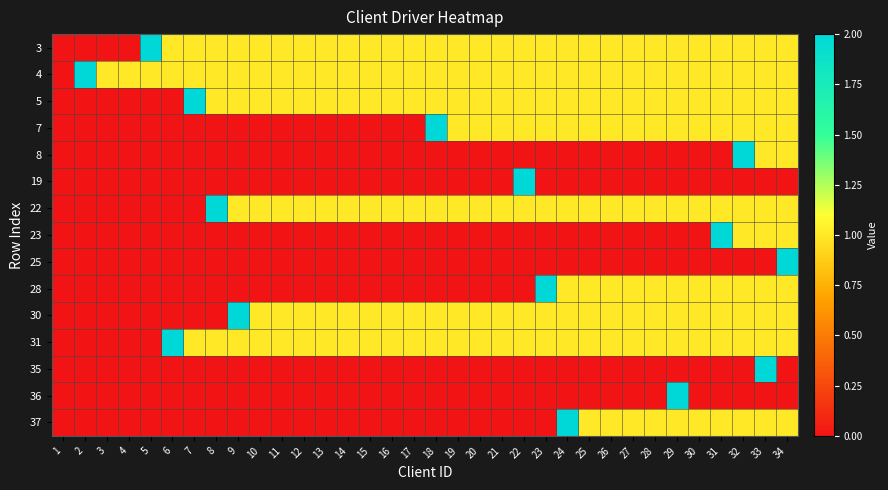

Reading left to right, what are all the values shown in this chart?

3: 1=0	2=0	3=0	4=0	5=2	6=1	7=1	8=1	9=1	10=1	11=1	12=1	13=1	14=1	15=1	16=1	17=1	18=1	19=1	20=1	21=1	22=1	23=1	24=1	25=1	26=1	27=1	28=1	29=1	30=1	31=1	32=1	33=1	34=1
4: 1=0	2=2	3=1	4=1	5=1	6=1	7=1	8=1	9=1	10=1	11=1	12=1	13=1	14=1	15=1	16=1	17=1	18=1	19=1	20=1	21=1	22=1	23=1	24=1	25=1	26=1	27=1	28=1	29=1	30=1	31=1	32=1	33=1	34=1
5: 1=0	2=0	3=0	4=0	5=0	6=0	7=2	8=1	9=1	10=1	11=1	12=1	13=1	14=1	15=1	16=1	17=1	18=1	19=1	20=1	21=1	22=1	23=1	24=1	25=1	26=1	27=1	28=1	29=1	30=1	31=1	32=1	33=1	34=1
7: 1=0	2=0	3=0	4=0	5=0	6=0	7=0	8=0	9=0	10=0	11=0	12=0	13=0	14=0	15=0	16=0	17=0	18=2	19=1	20=1	21=1	22=1	23=1	24=1	25=1	26=1	27=1	28=1	29=1	30=1	31=1	32=1	33=1	34=1
8: 1=0	2=0	3=0	4=0	5=0	6=0	7=0	8=0	9=0	10=0	11=0	12=0	13=0	14=0	15=0	16=0	17=0	18=0	19=0	20=0	21=0	22=0	23=0	24=0	25=0	26=0	27=0	28=0	29=0	30=0	31=0	32=2	33=1	34=1
19: 1=0	2=0	3=0	4=0	5=0	6=0	7=0	8=0	9=0	10=0	11=0	12=0	13=0	14=0	15=0	16=0	17=0	18=0	19=0	20=0	21=0	22=2	23=0	24=0	25=0	26=0	27=0	28=0	29=0	30=0	31=0	32=0	33=0	34=0
22: 1=0	2=0	3=0	4=0	5=0	6=0	7=0	8=2	9=1	10=1	11=1	12=1	13=1	14=1	15=1	16=1	17=1	18=1	19=1	20=1	21=1	22=1	23=1	24=1	25=1	26=1	27=1	28=1	29=1	30=1	31=1	32=1	33=1	34=1
23: 1=0	2=0	3=0	4=0	5=0	6=0	7=0	8=0	9=0	10=0	11=0	12=0	13=0	14=0	15=0	16=0	17=0	18=0	19=0	20=0	21=0	22=0	23=0	24=0	25=0	26=0	27=0	28=0	29=0	30=0	31=2	32=1	33=1	34=1
25: 1=0	2=0	3=0	4=0	5=0	6=0	7=0	8=0	9=0	10=0	11=0	12=0	13=0	14=0	15=0	16=0	17=0	18=0	19=0	20=0	21=0	22=0	23=0	24=0	25=0	26=0	27=0	28=0	29=0	30=0	31=0	32=0	33=0	34=2
28: 1=0	2=0	3=0	4=0	5=0	6=0	7=0	8=0	9=0	10=0	11=0	12=0	13=0	14=0	15=0	16=0	17=0	18=0	19=0	20=0	21=0	22=0	23=2	24=1	25=1	26=1	27=1	28=1	29=1	30=1	31=1	32=1	33=1	34=1
30: 1=0	2=0	3=0	4=0	5=0	6=0	7=0	8=0	9=2	10=1	11=1	12=1	13=1	14=1	15=1	16=1	17=1	18=1	19=1	20=1	21=1	22=1	23=1	24=1	25=1	26=1	27=1	28=1	29=1	30=1	31=1	32=1	33=1	34=1
31: 1=0	2=0	3=0	4=0	5=0	6=2	7=1	8=1	9=1	10=1	11=1	12=1	13=1	14=1	15=1	16=1	17=1	18=1	19=1	20=1	21=1	22=1	23=1	24=1	25=1	26=1	27=1	28=1	29=1	30=1	31=1	32=1	33=1	34=1
35: 1=0	2=0	3=0	4=0	5=0	6=0	7=0	8=0	9=0	10=0	11=0	12=0	13=0	14=0	15=0	16=0	17=0	18=0	19=0	20=0	21=0	22=0	23=0	24=0	25=0	26=0	27=0	28=0	29=0	30=0	31=0	32=0	33=2	34=0
36: 1=0	2=0	3=0	4=0	5=0	6=0	7=0	8=0	9=0	10=0	11=0	12=0	13=0	14=0	15=0	16=0	17=0	18=0	19=0	20=0	21=0	22=0	23=0	24=0	25=0	26=0	27=0	28=0	29=2	30=0	31=0	32=0	33=0	34=0
37: 1=0	2=0	3=0	4=0	5=0	6=0	7=0	8=0	9=0	10=0	11=0	12=0	13=0	14=0	15=0	16=0	17=0	18=0	19=0	20=0	21=0	22=0	23=0	24=2	25=1	26=1	27=1	28=1	29=1	30=1	31=1	32=1	33=1	34=1